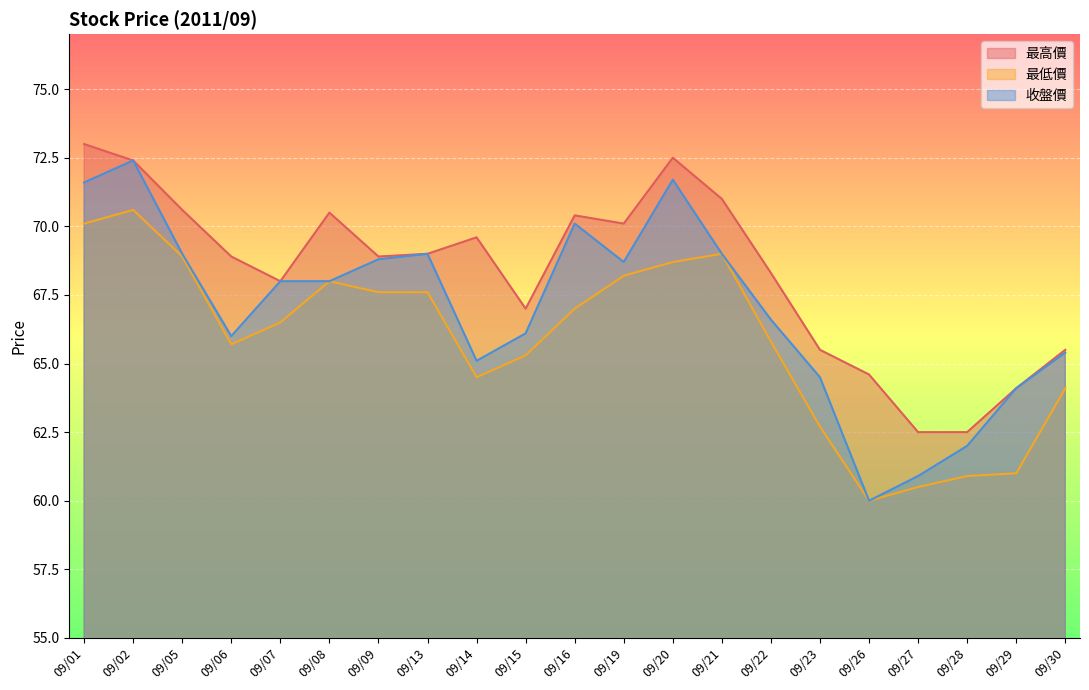

Which series has the largest range (max minus min)?

收盤價